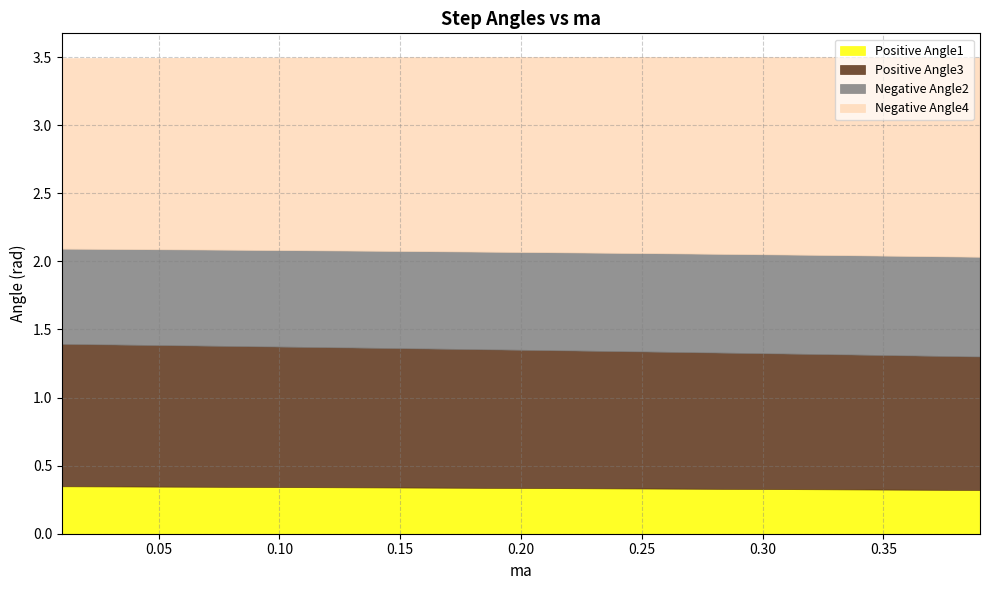

Reading left to right, transcribe all the data shown in this chart.

Positive Angle1: 0=0.3	1=0.3	2=0.3	3=0.3	4=0.3	5=0.3	6=0.3	7=0.3	8=0.3	9=0.3	10=0.3	11=0.3	12=0.3	13=0.3	14=0.3	15=0.3	16=0.3	17=0.3	18=0.3	19=0.3	20=0.3	21=0.3	22=0.3	23=0.3	24=0.3	25=0.3	26=0.3	27=0.3	28=0.3	29=0.3	30=0.3	31=0.3	32=0.3	33=0.3	34=0.3	35=0.3	36=0.3	37=0.3	38=0.3	39=0.3
Positive Angle3: 0=1.0	1=1.0	2=1.0	3=1.0	4=1.0	5=1.0	6=1.0	7=1.0	8=1.0	9=1.0	10=1.0	11=1.0	12=1.0	13=1.0	14=1.0	15=1.0	16=1.0	17=1.0	18=1.0	19=1.0	20=1.0	21=1.0	22=1.0	23=1.0	24=1.0	25=1.0	26=1.0	27=1.0	28=1.0	29=1.0	30=1.0	31=1.0	32=1.0	33=1.0	34=1.0	35=1.0	36=1.0	37=1.0	38=1.0	39=1.0
Negative Angle2: 0=0.7	1=0.7	2=0.7	3=0.7	4=0.7	5=0.7	6=0.7	7=0.7	8=0.7	9=0.7	10=0.7	11=0.7	12=0.7	13=0.7	14=0.7	15=0.7	16=0.7	17=0.7	18=0.7	19=0.7	20=0.7	21=0.7	22=0.7	23=0.7	24=0.7	25=0.7	26=0.7	27=0.7	28=0.7	29=0.7	30=0.7	31=0.7	32=0.7	33=0.7	34=0.7	35=0.7	36=0.7	37=0.7	38=0.7	39=0.7
Negative Angle4: 0=1.4	1=1.4	2=1.4	3=1.4	4=1.4	5=1.4	6=1.4	7=1.4	8=1.4	9=1.4	10=1.4	11=1.4	12=1.4	13=1.4	14=1.4	15=1.4	16=1.4	17=1.4	18=1.4	19=1.4	20=1.4	21=1.4	22=1.4	23=1.4	24=1.4	25=1.4	26=1.4	27=1.4	28=1.4	29=1.4	30=1.4	31=1.4	32=1.5	33=1.5	34=1.5	35=1.5	36=1.5	37=1.5	38=1.5	39=1.5